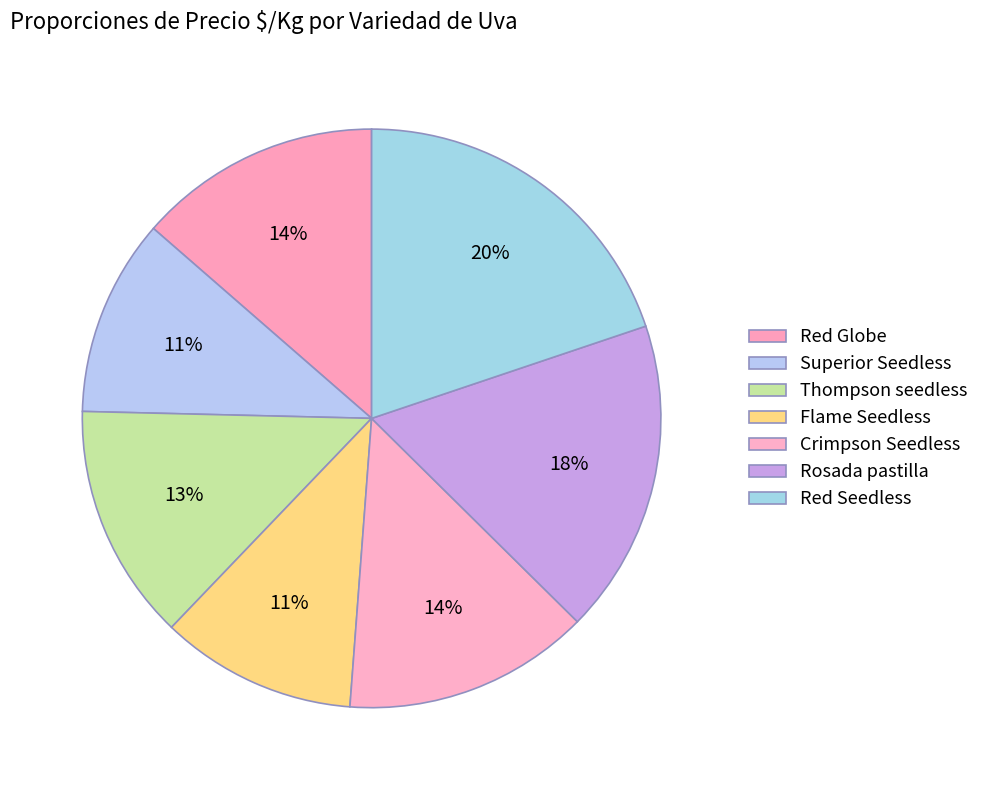

How many segments does this pie chart have?

7